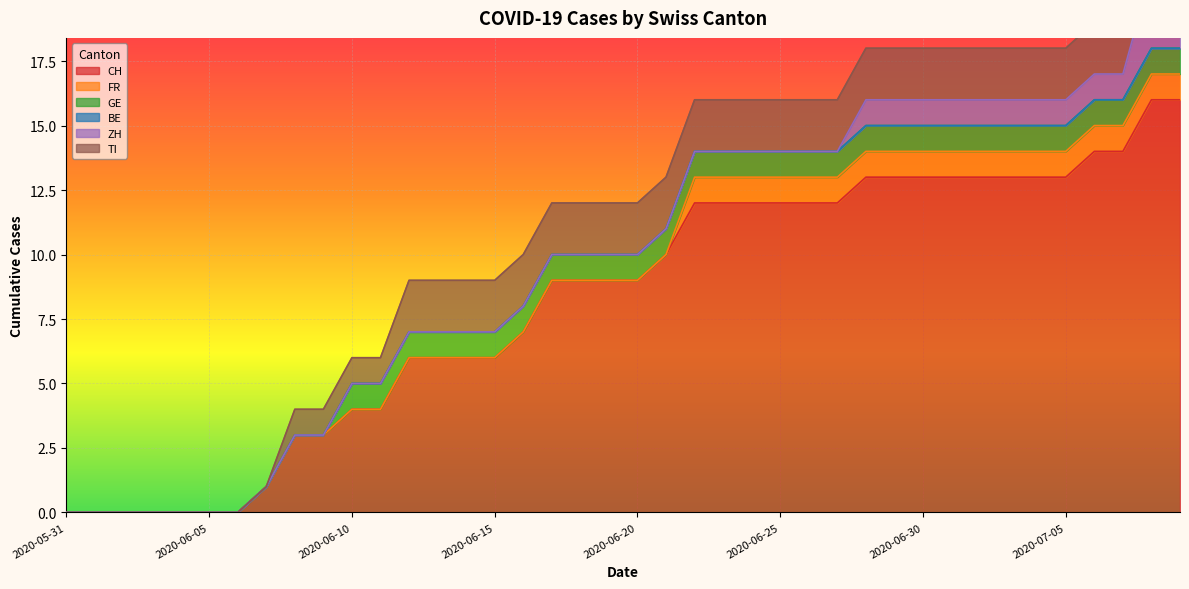

At how many categories does at least one series exceed 7?

23